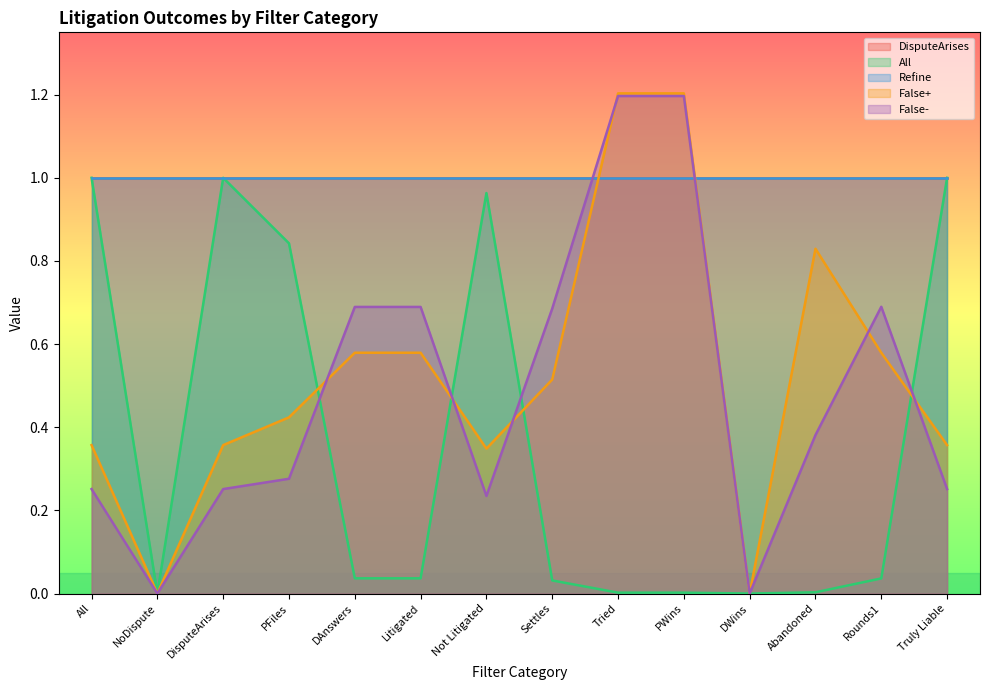

Is it true that False+ equals 0.8 at NoDispute?

False